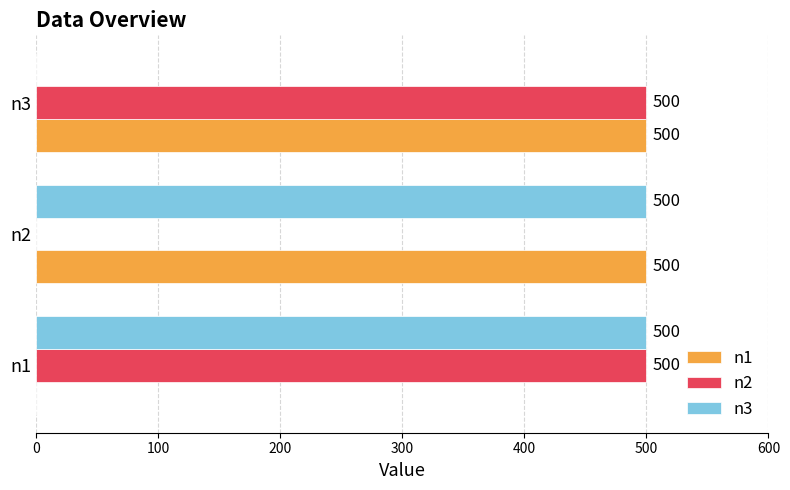

True or false: n3 has a value of 500 at n1.

True